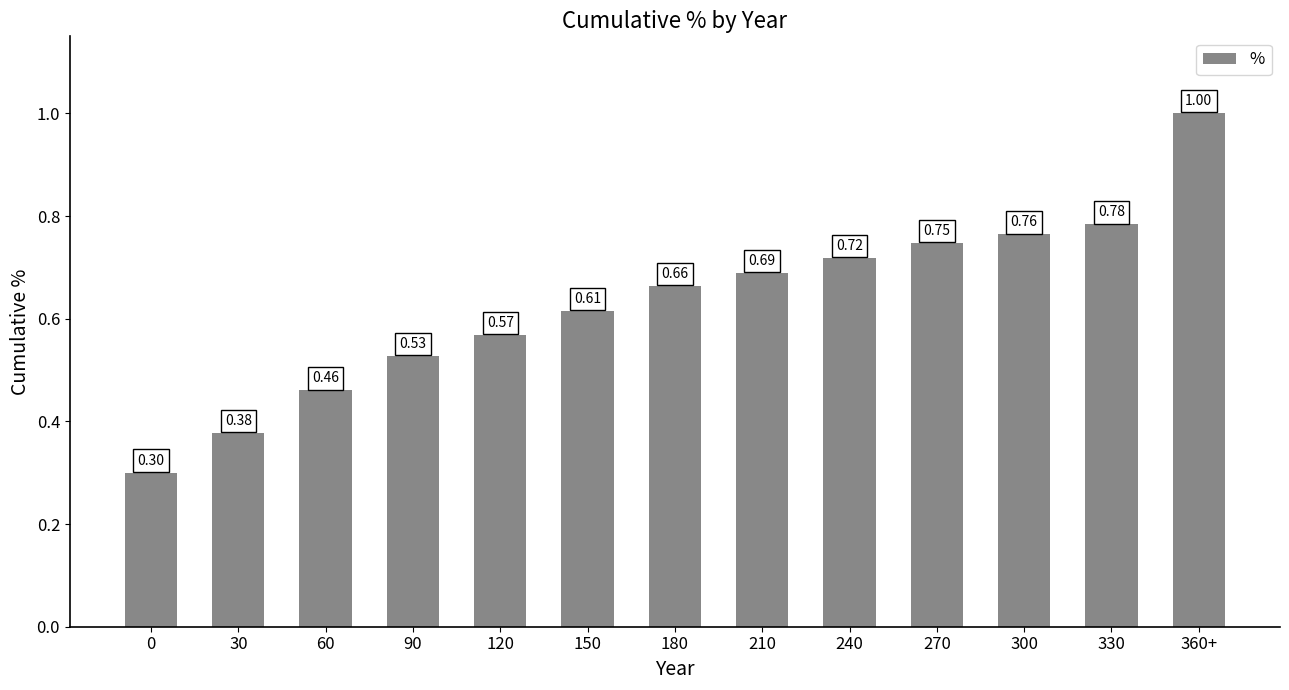

Between 90 and 30, which is larger?

90